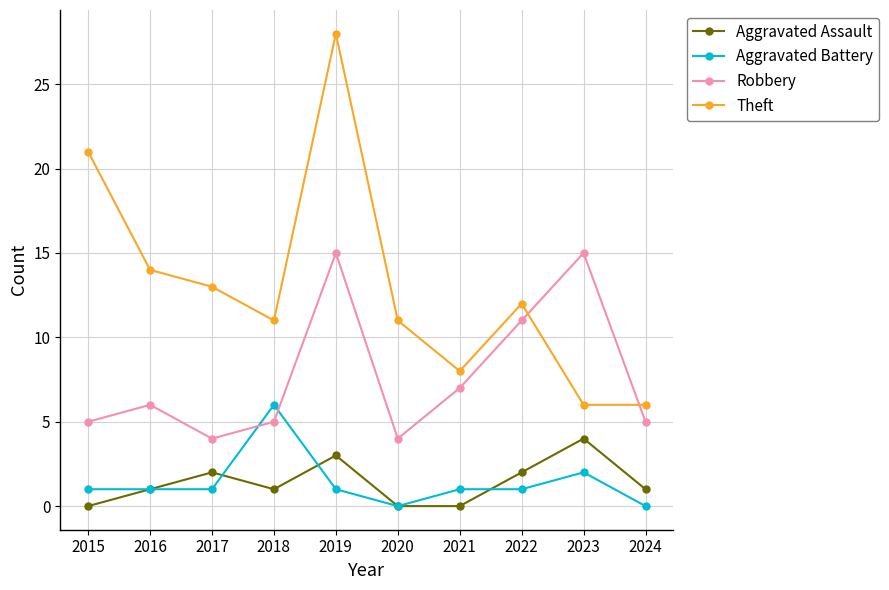

Which category has the highest value across all series?

2019